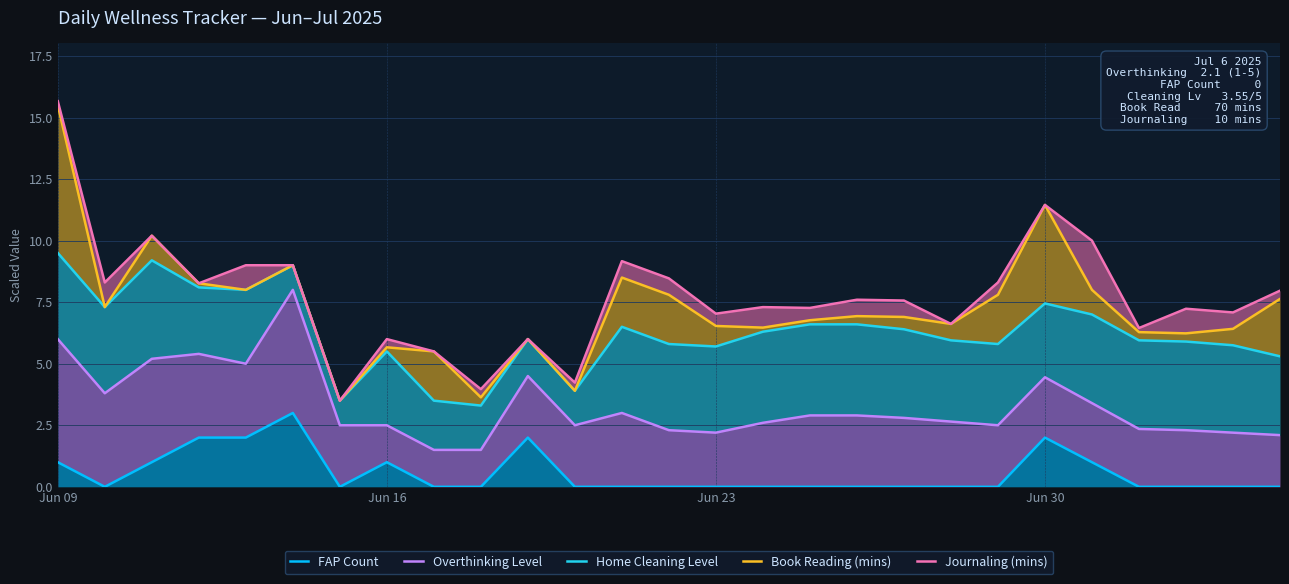

True or false: Overthinking Level and Journaling (mins) cross at least once.

False